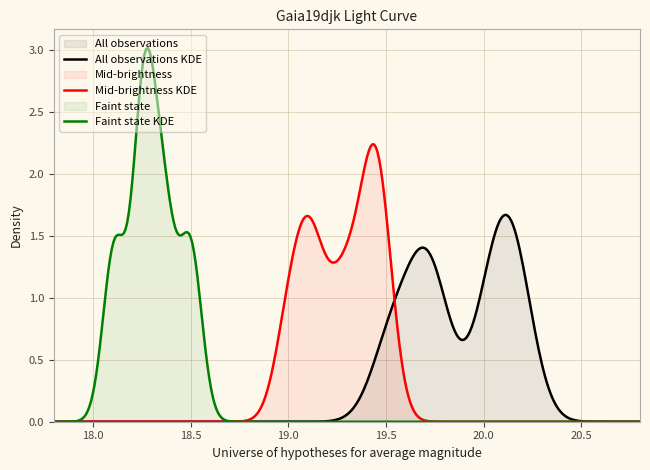

How many points are lower than both their immediate neighbors (excluding endpoints)?

2